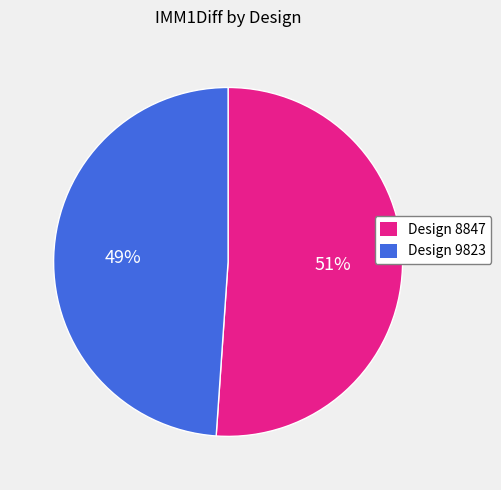

How many slices are in this pie chart?

2